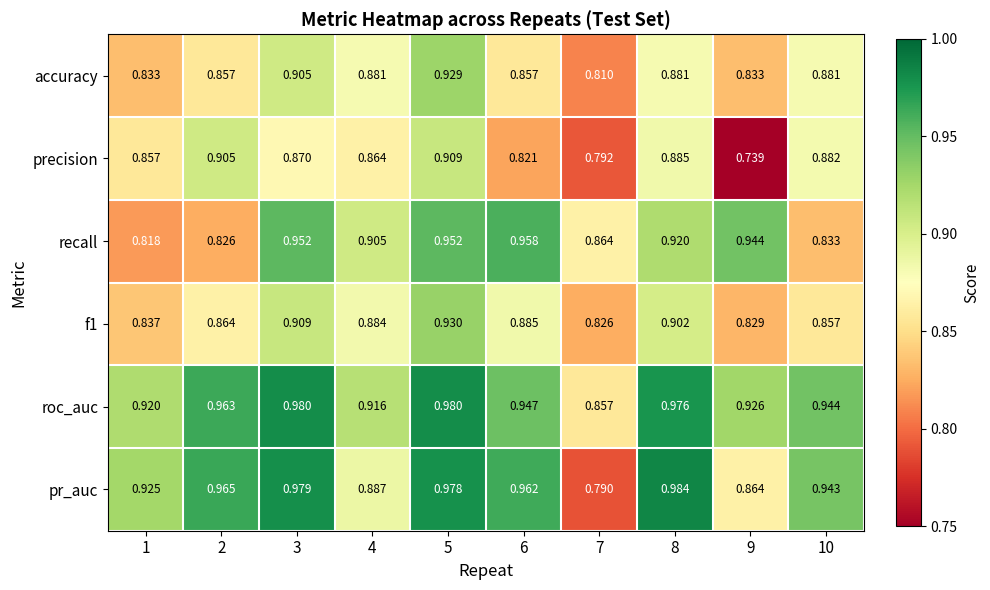

What is the spread (max minus min) of values at 3?

0.1